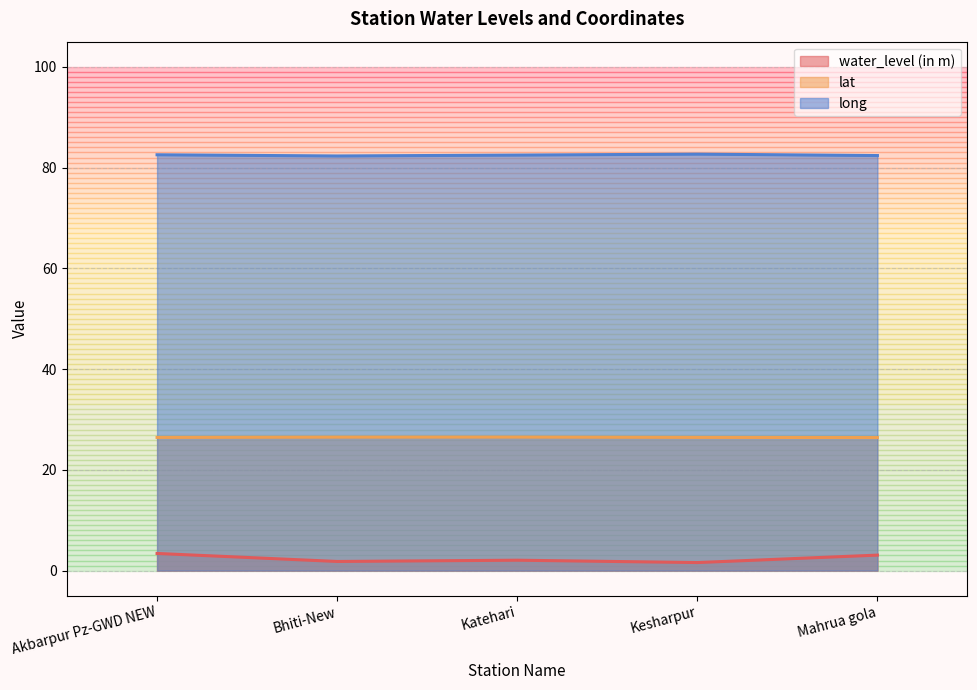

What is the minimum value shown in the chart?

1.6